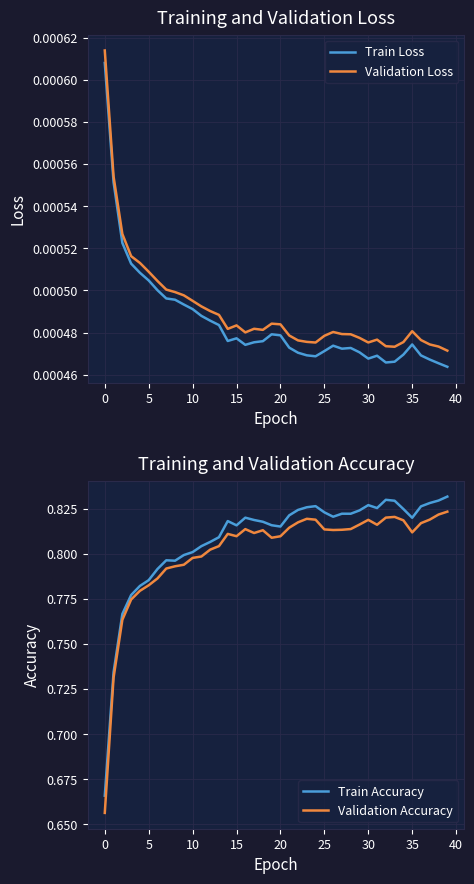

How many Train Loss values are between 0 and 1?

40